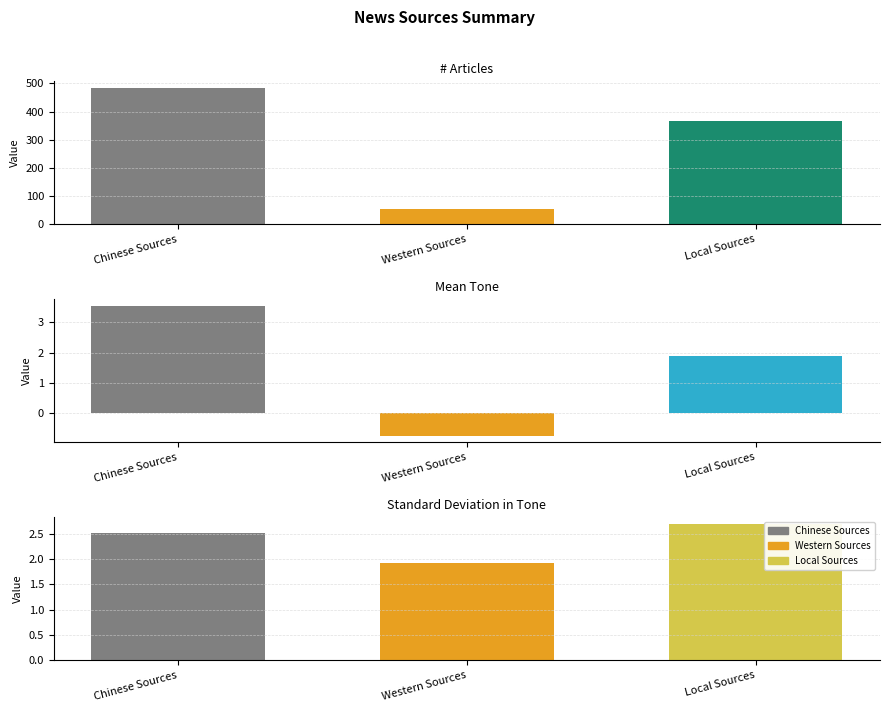

What is the lowest value of the # Articles series?

55.0